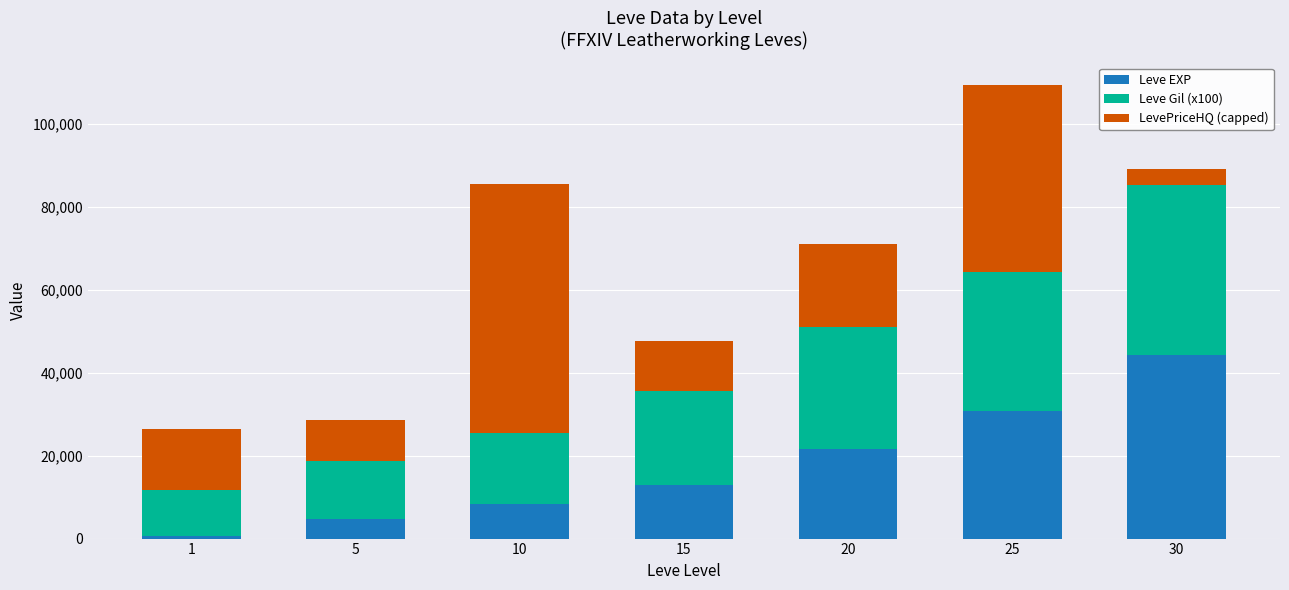

The value of Leve EXP at 10 is 8430.0. True or false?

True